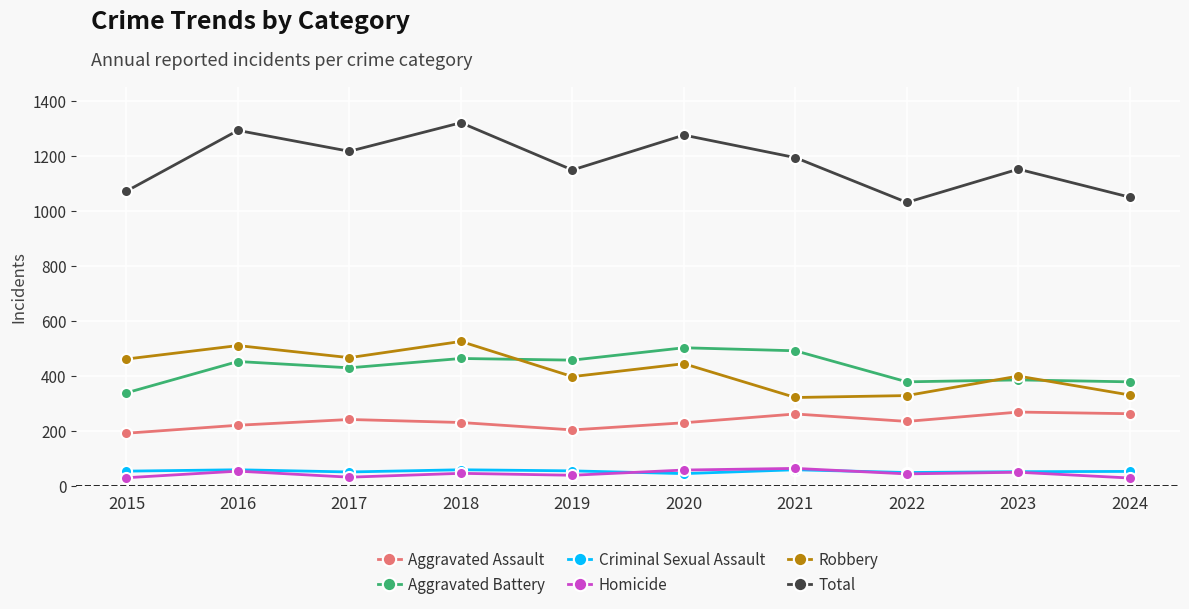

What is the average value of the Aggravated Assault series?

234